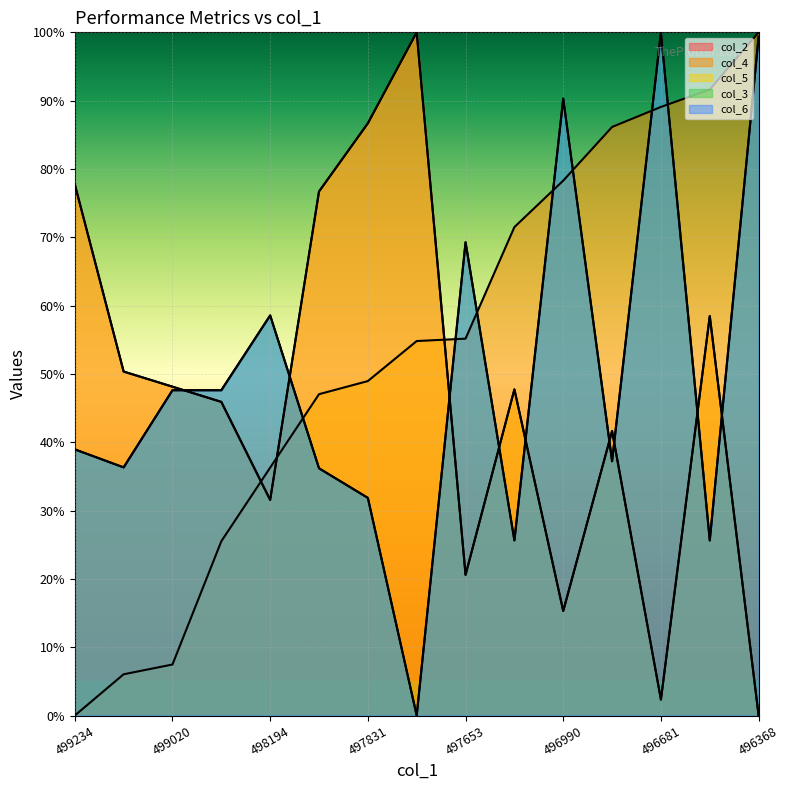

Which series has the largest total across all categories?

col_4